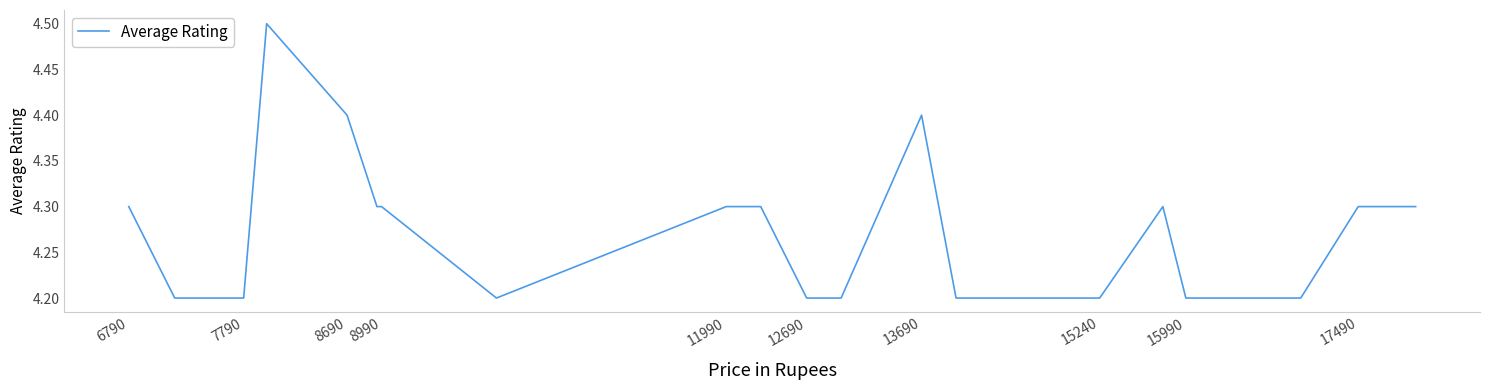

Count the number of data series in this chart.

1